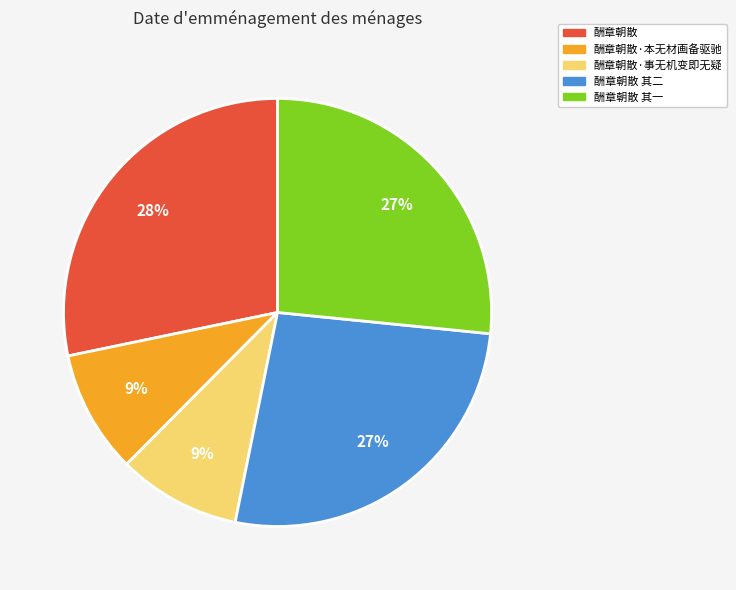

Which category has the biggest portion of the pie?

酬章朝散